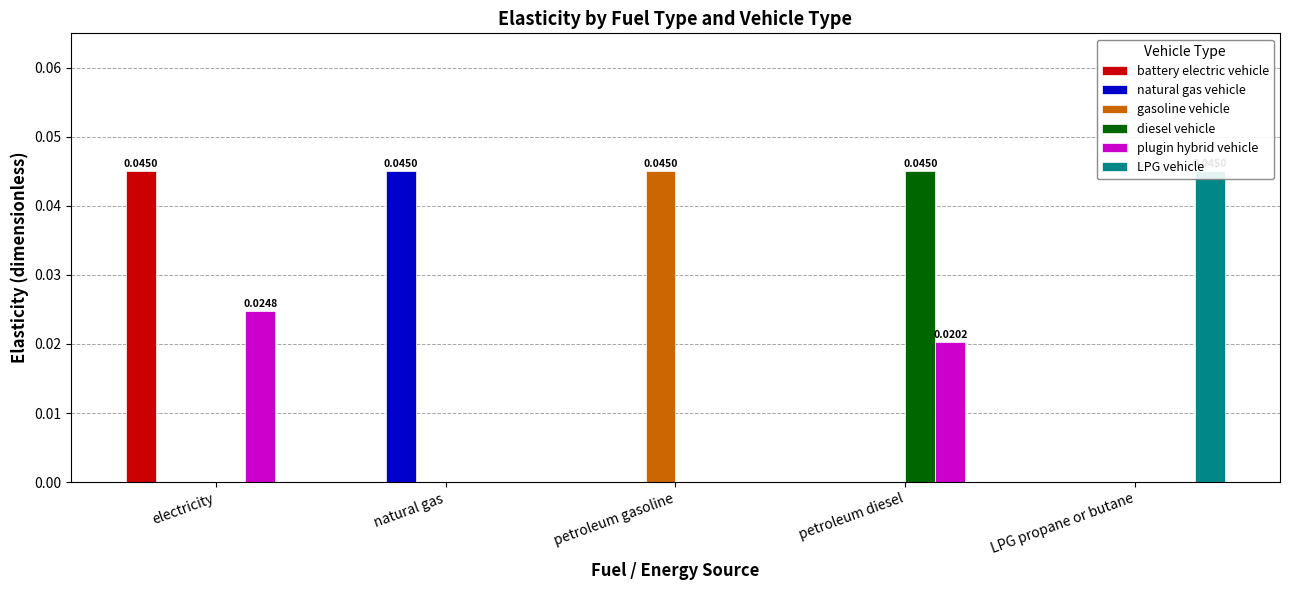

At LPG propane or butane, list the series in order from largest to smallest.

LPG vehicle, battery electric vehicle, natural gas vehicle, gasoline vehicle, diesel vehicle, plugin hybrid vehicle